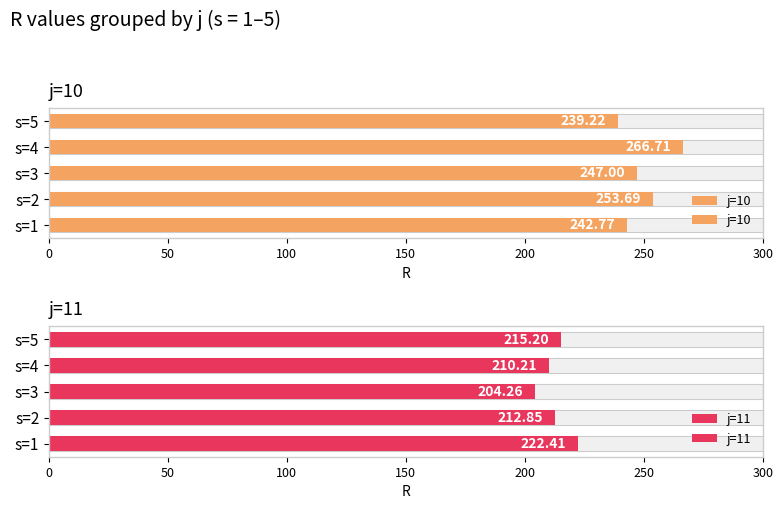

What is the difference between the highest and lowest values at s=5?

24.0